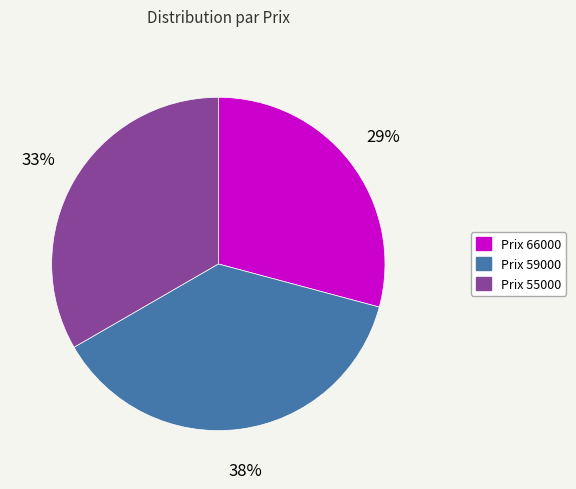

Count the number of slices in the pie.

3